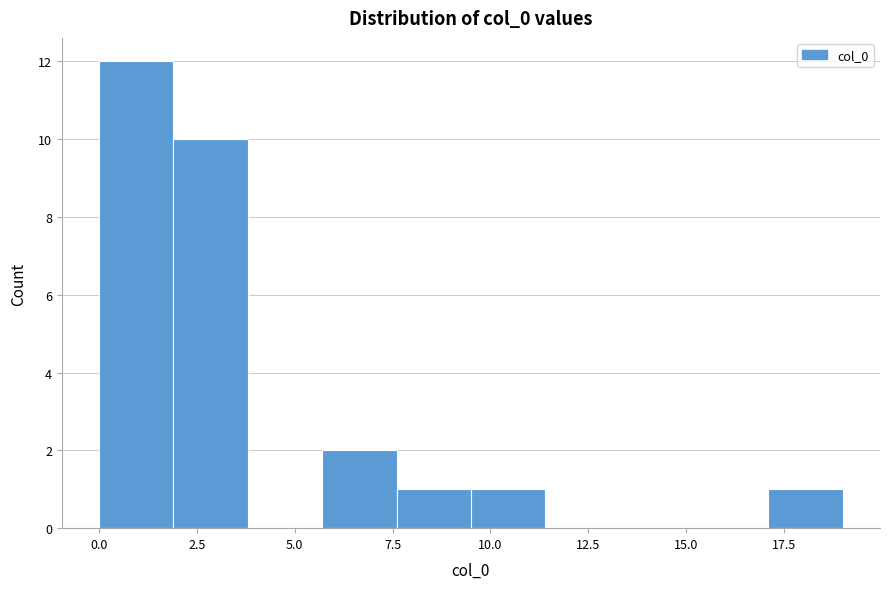

Read against the x-axis, roughly where is the centre of the tallest bar?

1.0